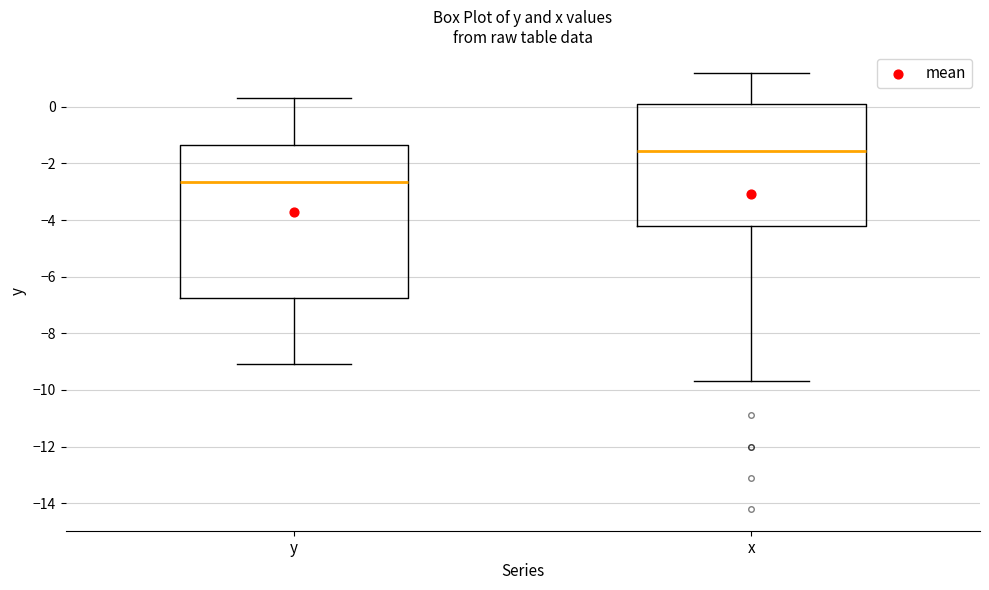

Reading left to right, transcribe this box plot: for each box, give where its median line is, the range the box spans, and where its two whiskers end, as read against the y-axis. The values are not printed on the chart, so give them approximately, as read against the axis.

y: median -2.6, box -6.8 to -1.4, whiskers -9.0 to 0.4
x: median -1.6, box -4.2 to 0.2, whiskers -9.6 to 1.2